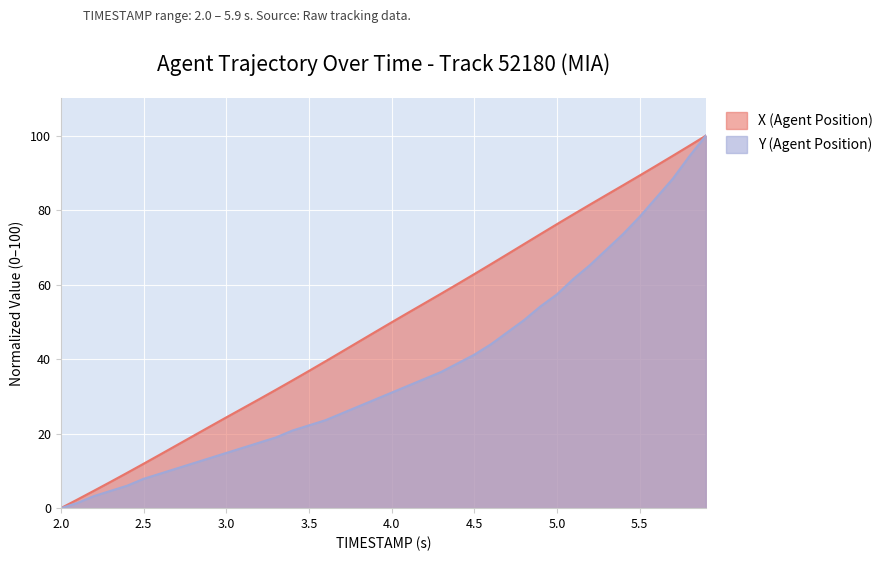

How many values in the X (Agent Position) series are below 49?

20